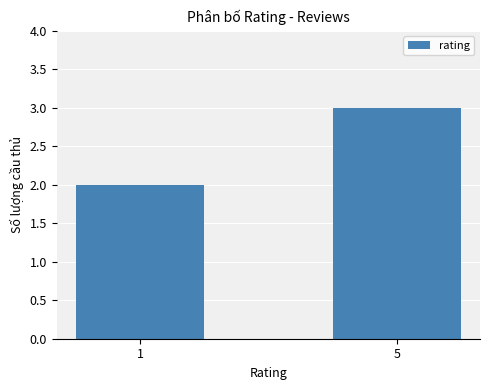

What is the ratio of the value at 5 to the value at 1?

1.5